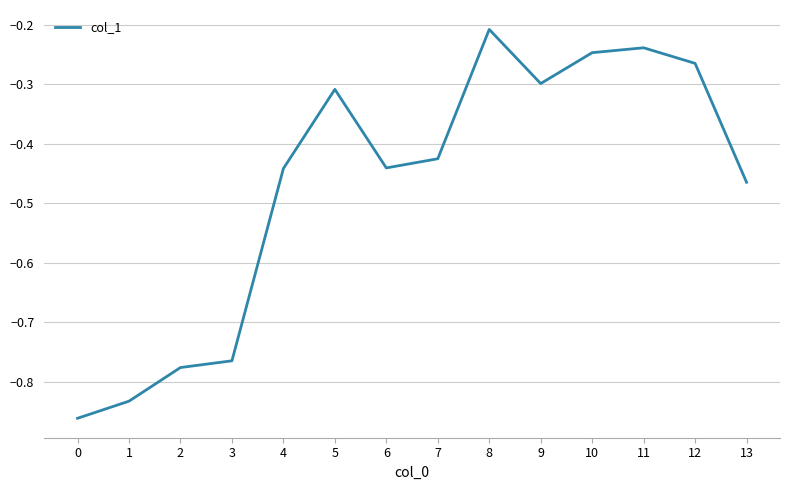

What is the change in value from 0 to 5?

+0.6